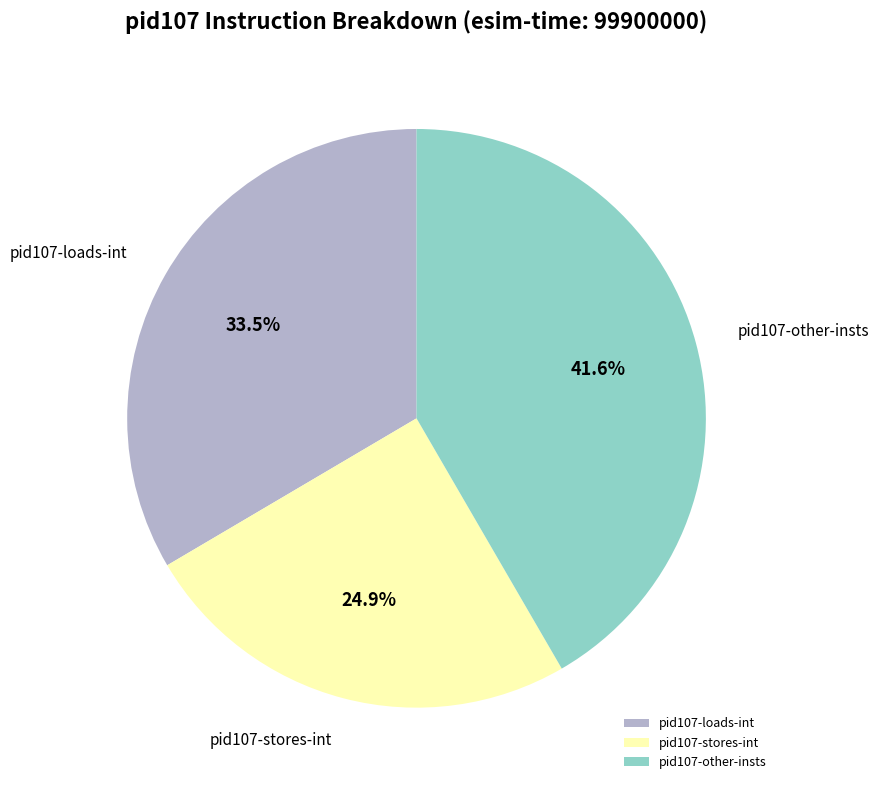

Count the number of slices in the pie.

3